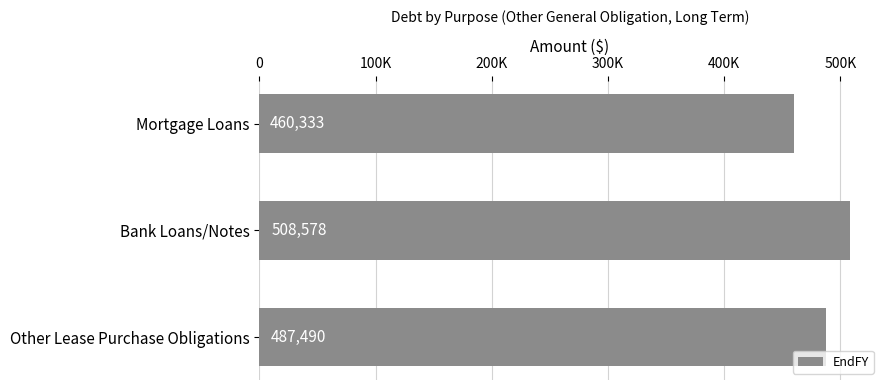

What is the smallest value displayed?

460333